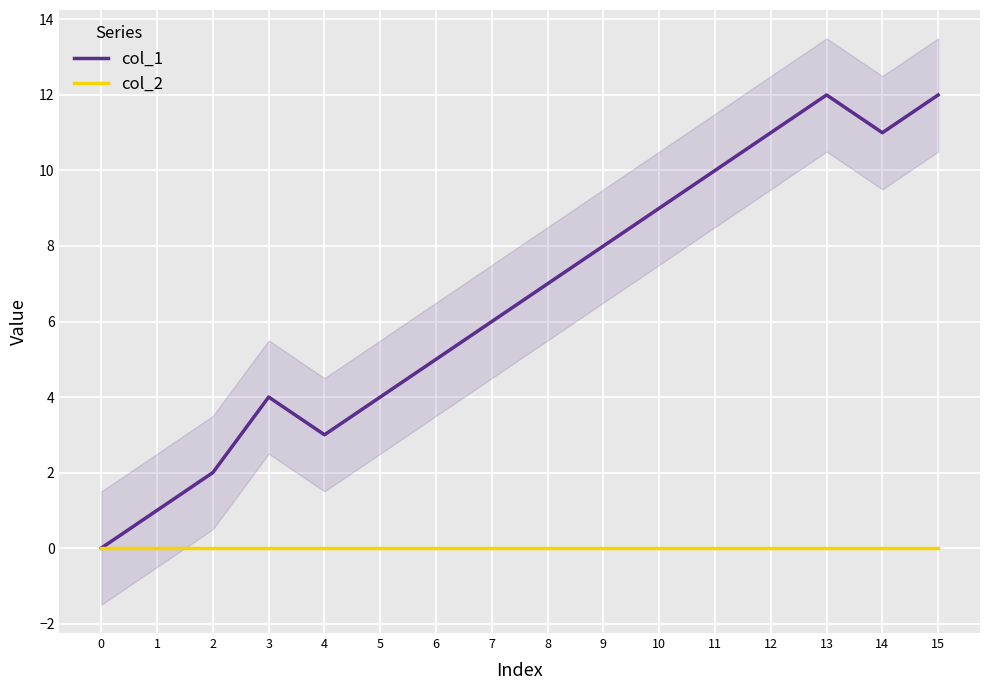

How many categories are shown in the chart?

16